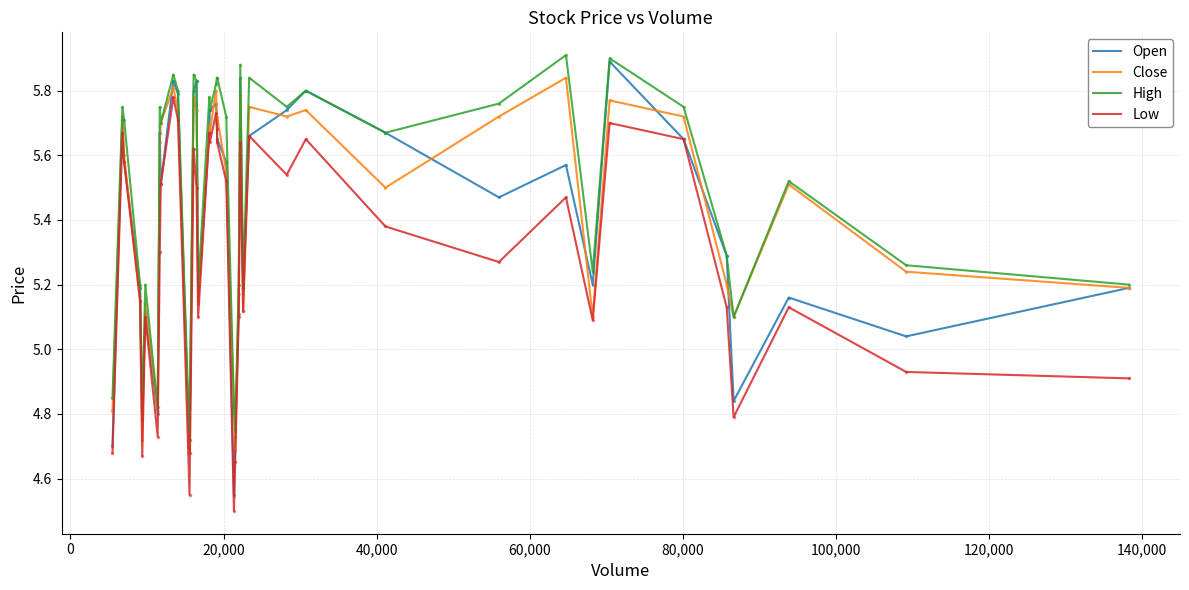

Rank the series by their maximum value, from highest to lowest.

High, Open, Close, Low